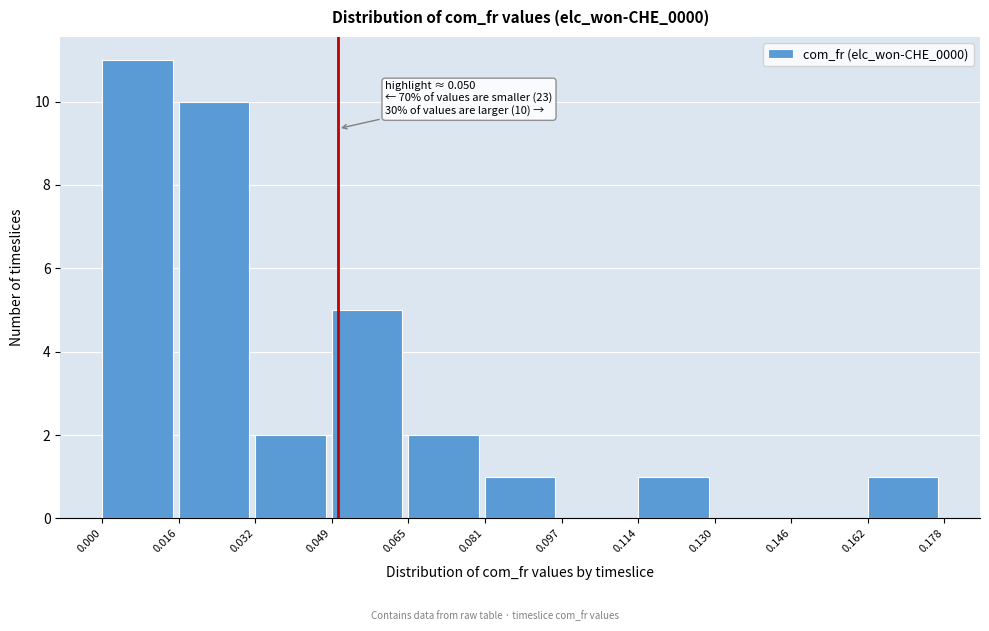

Which range on the x-axis has the tallest bar?

0.000 to 0.016